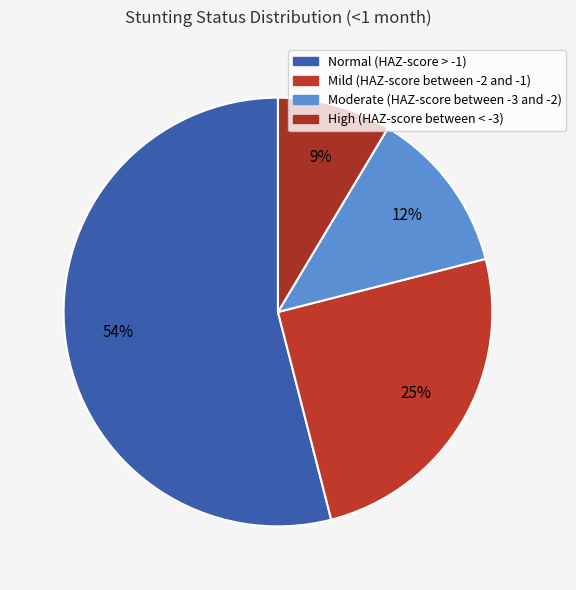

To the nearest percent, what portion does Moderate (HAZ-score between -3 and -2) represent?

12%